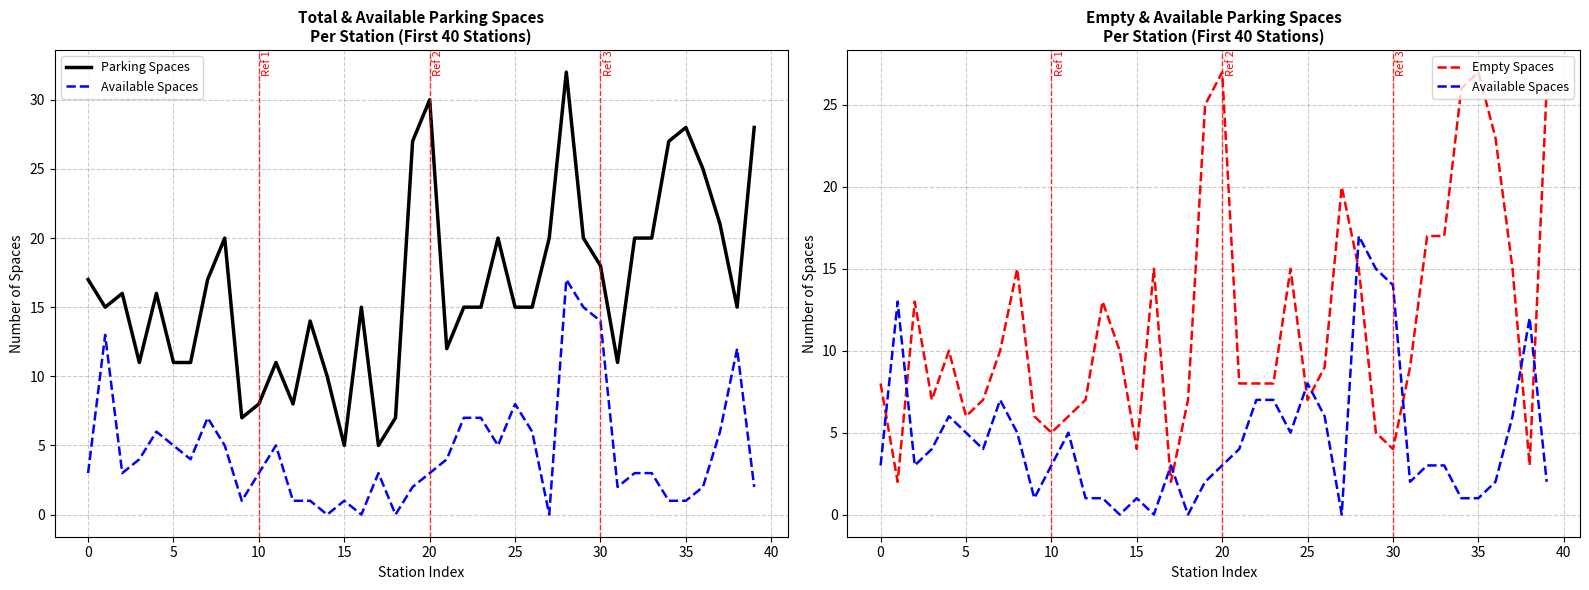

Rank the series by their average value, from highest to lowest.

Parking Spaces, Empty Spaces, Available Spaces